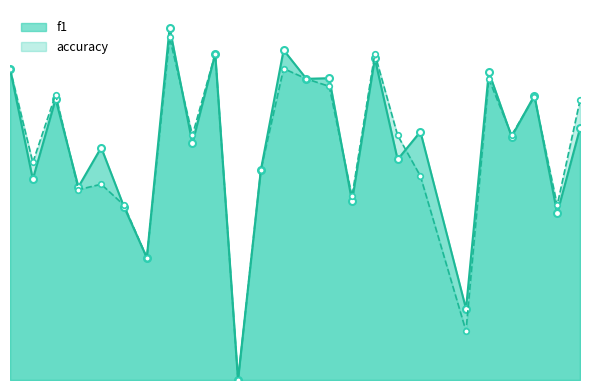

How many lines are shown in the chart?

2